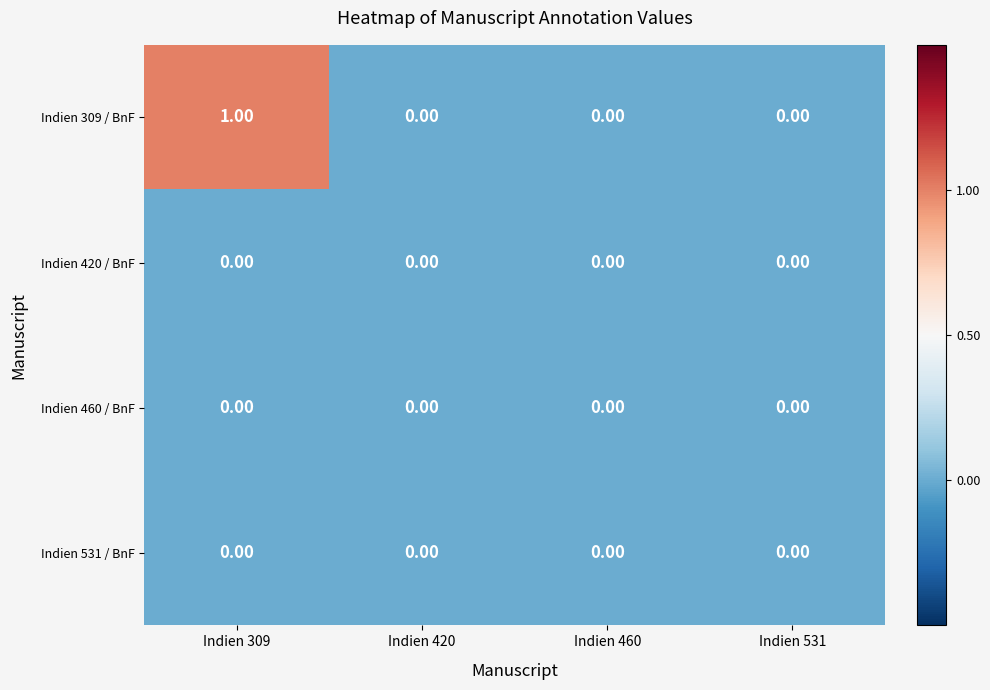

Which series has the largest range (max minus min)?

Indien 309 / BnF